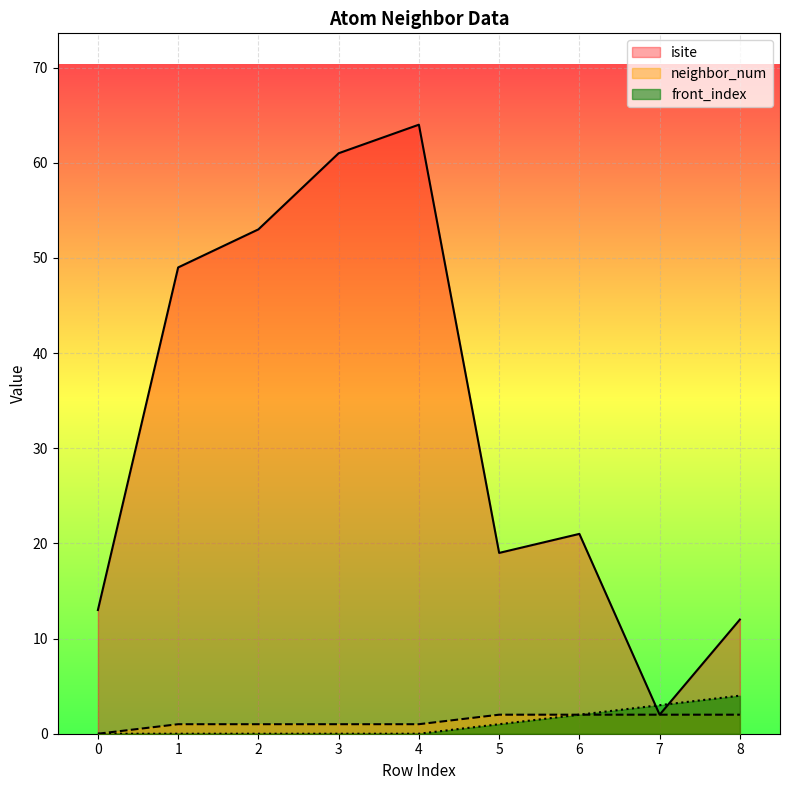

What is the spread (max minus min) of values at 3?

61